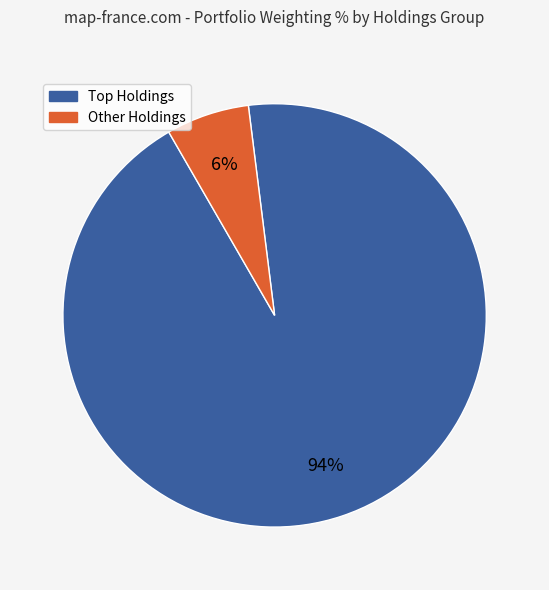

To the nearest percent, what is the average slice percentage?

50%